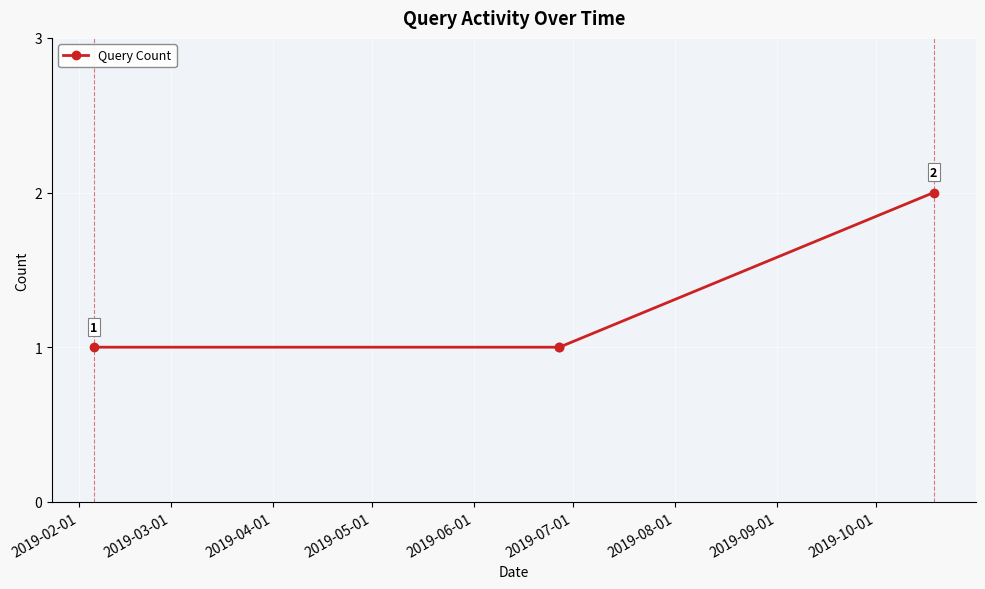

What is the value of the 1st point from the left?

1